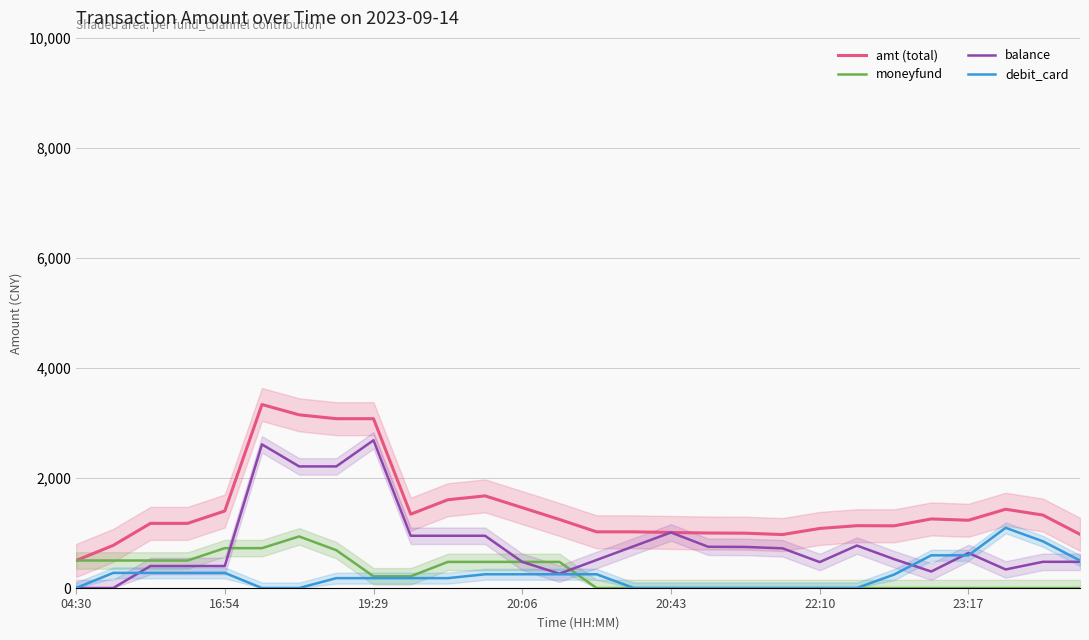

True or false: balance and amt (total) cross at least once.

False